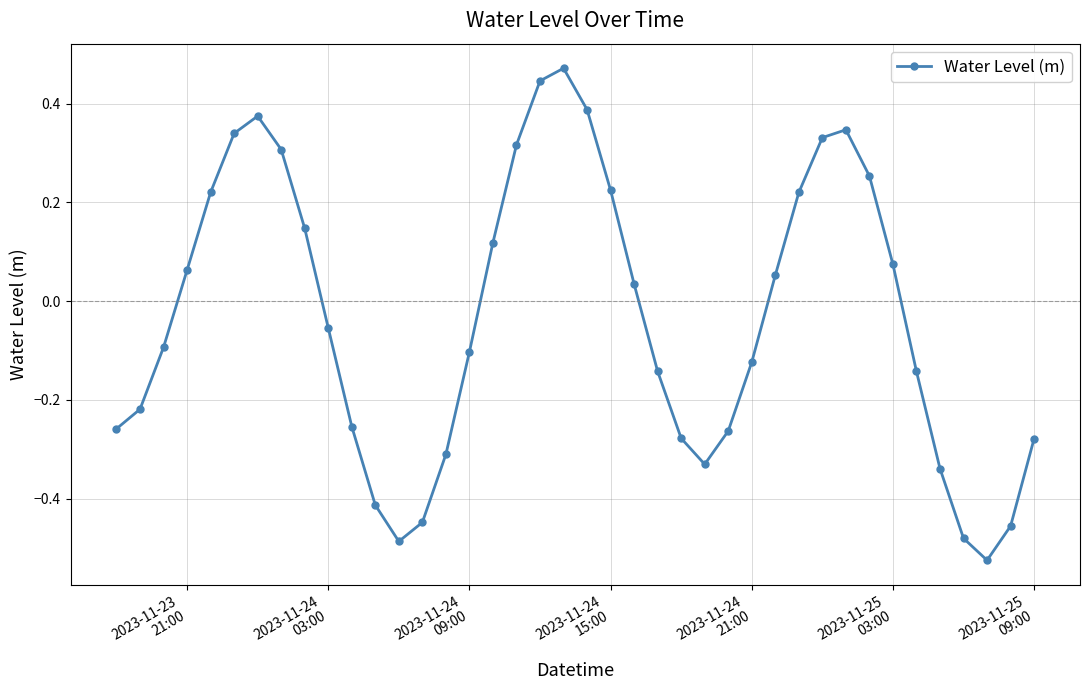

What is the sum of all values?

-1.3